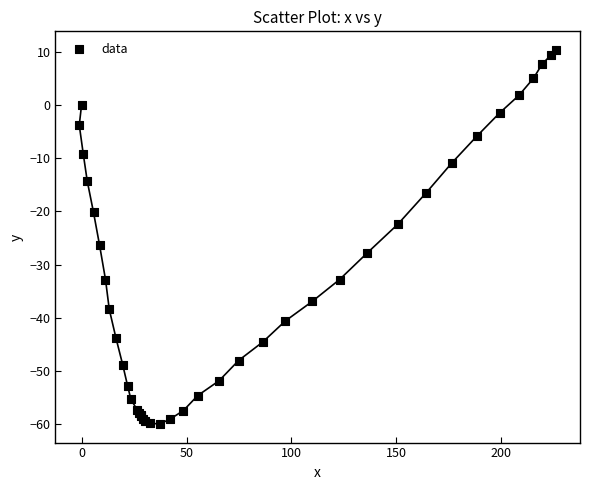

What Y value in the scatter plot is closest to -24?

-22.4